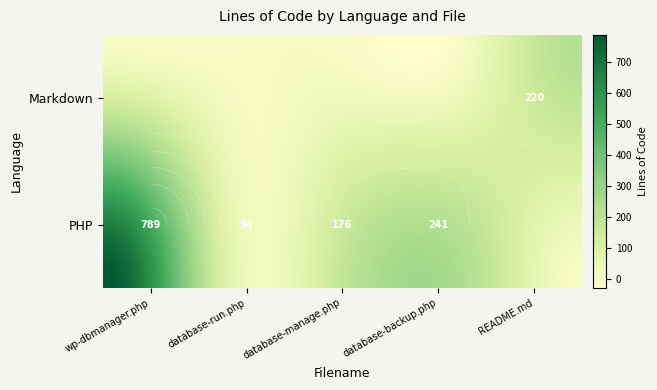

The value of wp-dbmanager.php at 0 is 789. True or false?

True